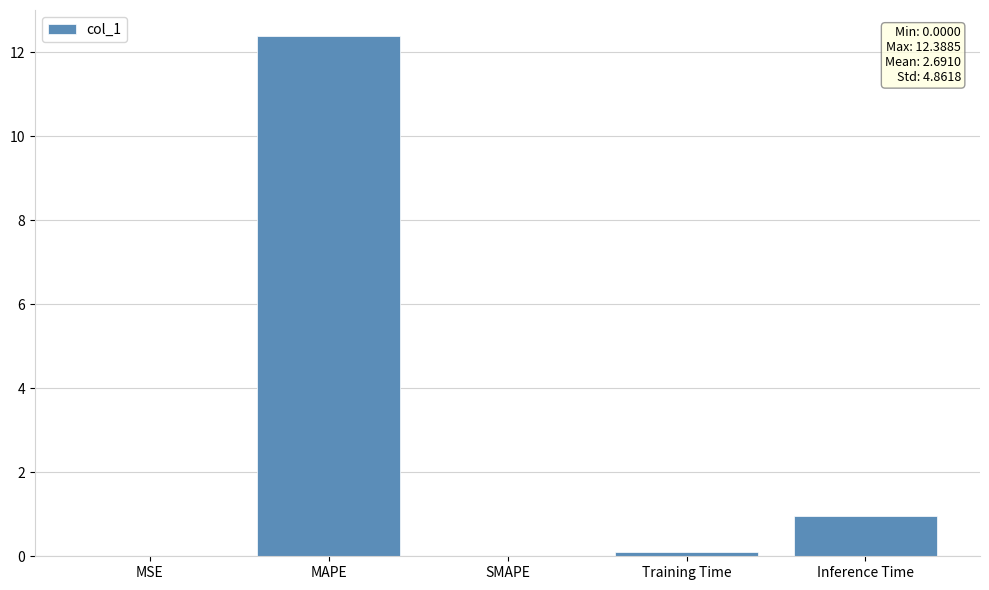

The chart shows a value of 0.0 at SMAPE. True or false?

True